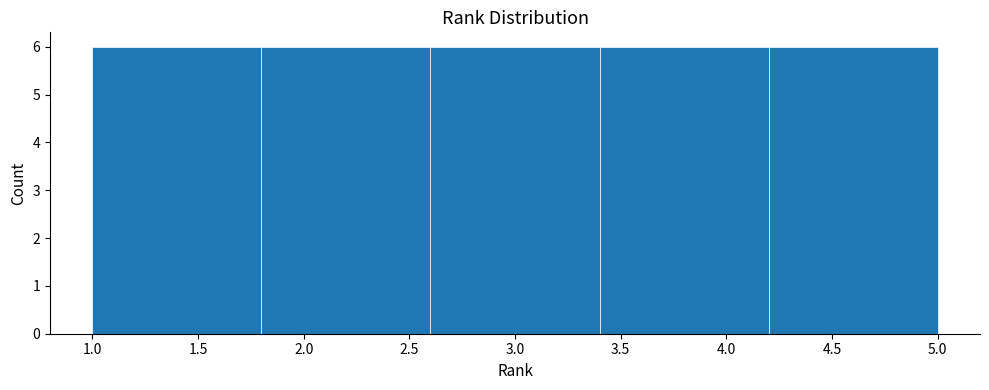

How tall is the bar that spans 1.0 to 1.8 on the x-axis? The values are not printed on the chart, so give them approximately, as read against the axis.

6